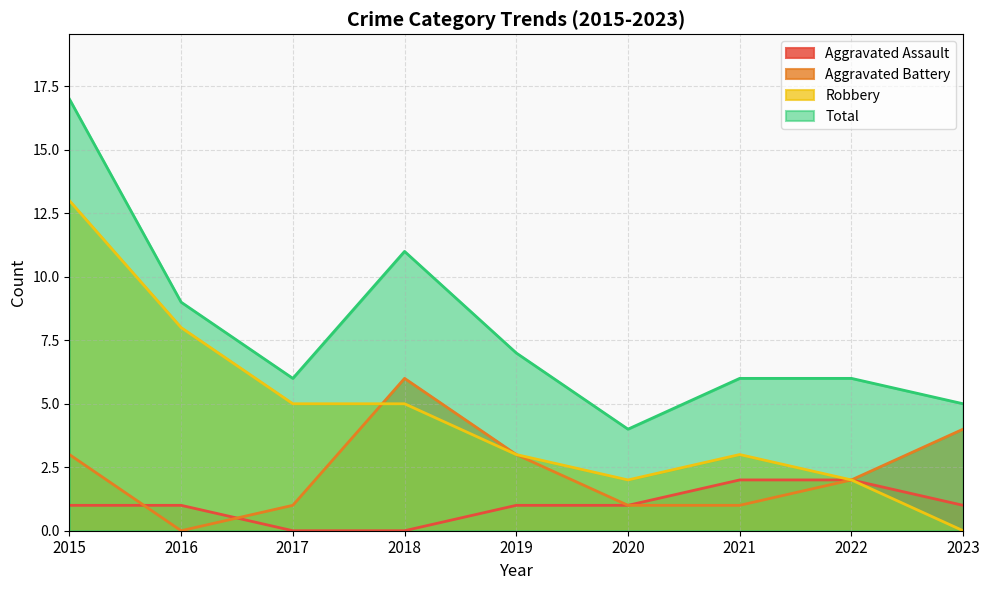

Reading left to right, transcribe all the data shown in this chart.

Aggravated Assault: 2015=1	2016=1	2017=0	2018=0	2019=1	2020=1	2021=2	2022=2	2023=1
Aggravated Battery: 2015=3	2016=0	2017=1	2018=6	2019=3	2020=1	2021=1	2022=2	2023=4
Robbery: 2015=13	2016=8	2017=5	2018=5	2019=3	2020=2	2021=3	2022=2	2023=0
Total: 2015=17	2016=9	2017=6	2018=11	2019=7	2020=4	2021=6	2022=6	2023=5